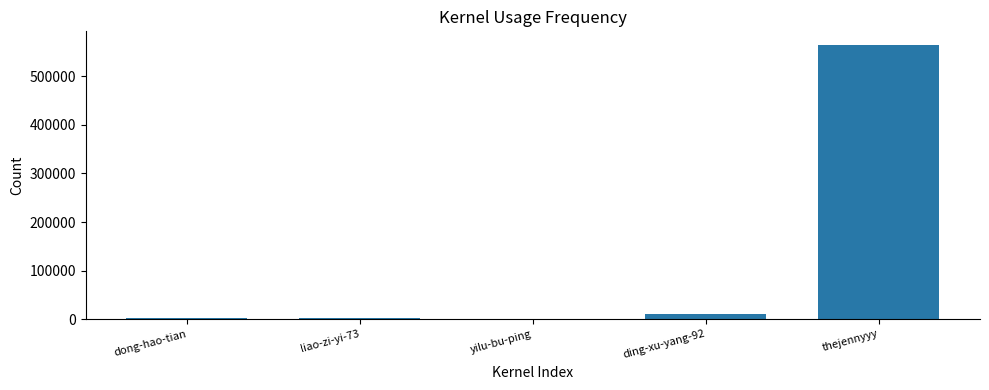

The chart shows a value of 190741 at thejennyyy. True or false?

False